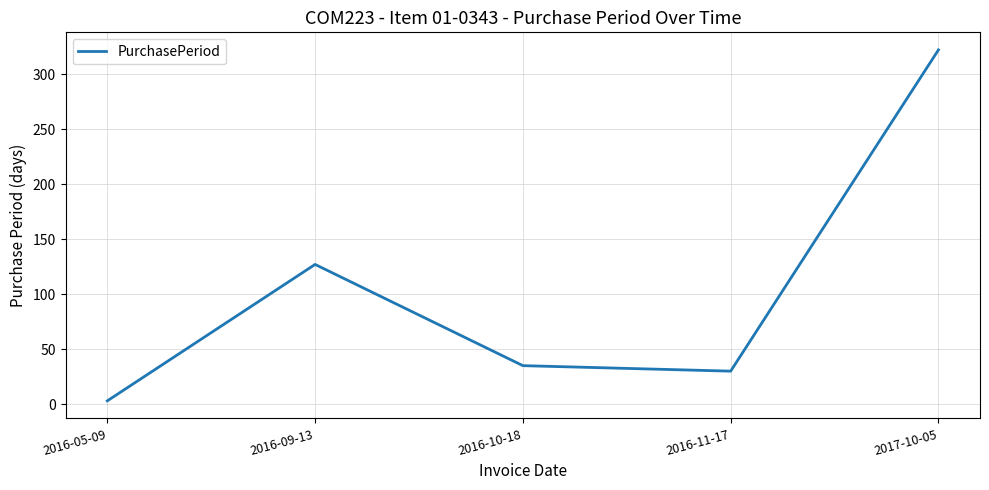

What is the average value?

103